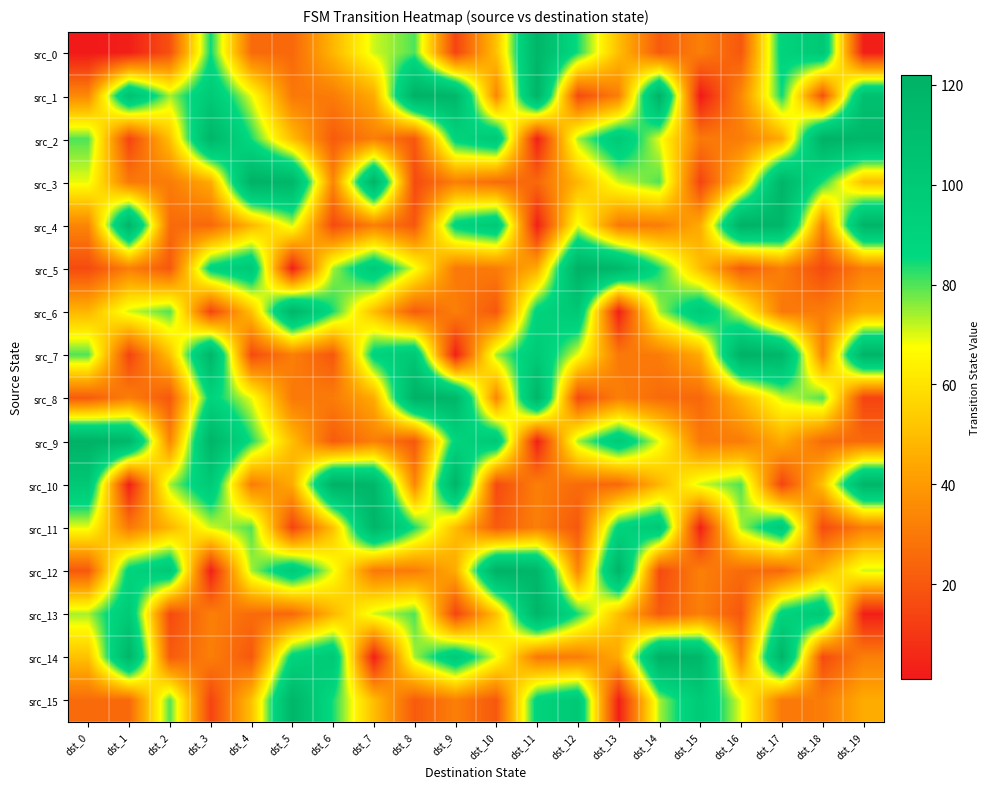

Reading left to right, list all the values displayed in this chart.

src_0: dst_0=1	dst_1=3	dst_2=18	dst_3=85	dst_4=26	dst_5=25	dst_6=48	dst_7=71	dst_8=80	dst_9=14	dst_10=51	dst_11=118	dst_12=84	dst_13=50	dst_14=21	dst_15=32	dst_16=20	dst_17=90	dst_18=101	dst_19=3
src_1: dst_0=35	dst_1=108	dst_2=74	dst_3=99	dst_4=69	dst_5=30	dst_6=31	dst_7=45	dst_8=122	dst_9=117	dst_10=34	dst_11=119	dst_12=16	dst_13=32	dst_14=121	dst_15=1	dst_16=35	dst_17=85	dst_18=18	dst_19=108
src_2: dst_0=80	dst_1=14	dst_2=51	dst_3=118	dst_4=84	dst_5=50	dst_6=21	dst_7=32	dst_8=20	dst_9=90	dst_10=101	dst_11=3	dst_12=74	dst_13=99	dst_14=69	dst_15=30	dst_16=31	dst_17=45	dst_18=122	dst_19=117
src_3: dst_0=69	dst_1=30	dst_2=31	dst_3=45	dst_4=122	dst_5=117	dst_6=34	dst_7=119	dst_8=16	dst_9=32	dst_10=26	dst_11=25	dst_12=48	dst_13=71	dst_14=80	dst_15=14	dst_16=51	dst_17=118	dst_18=84	dst_19=50
src_4: dst_0=34	dst_1=119	dst_2=26	dst_3=25	dst_4=48	dst_5=71	dst_6=16	dst_7=32	dst_8=20	dst_9=90	dst_10=101	dst_11=3	dst_12=69	dst_13=30	dst_14=31	dst_15=45	dst_16=122	dst_17=117	dst_18=34	dst_19=119
src_5: dst_0=16	dst_1=32	dst_2=20	dst_3=90	dst_4=101	dst_5=3	dst_6=74	dst_7=99	dst_8=69	dst_9=30	dst_10=31	dst_11=45	dst_12=122	dst_13=117	dst_14=84	dst_15=50	dst_16=21	dst_17=32	dst_18=16	dst_19=32
src_6: dst_0=48	dst_1=71	dst_2=80	dst_3=14	dst_4=51	dst_5=118	dst_6=84	dst_7=50	dst_8=21	dst_9=32	dst_10=20	dst_11=90	dst_12=101	dst_13=3	dst_14=74	dst_15=99	dst_16=69	dst_17=30	dst_18=31	dst_19=45
src_7: dst_0=80	dst_1=14	dst_2=51	dst_3=118	dst_4=16	dst_5=32	dst_6=20	dst_7=90	dst_8=101	dst_9=3	dst_10=74	dst_11=99	dst_12=69	dst_13=30	dst_14=31	dst_15=45	dst_16=122	dst_17=117	dst_18=34	dst_19=119
src_8: dst_0=21	dst_1=32	dst_2=20	dst_3=90	dst_4=69	dst_5=30	dst_6=31	dst_7=45	dst_8=122	dst_9=117	dst_10=34	dst_11=119	dst_12=16	dst_13=32	dst_14=26	dst_15=25	dst_16=48	dst_17=71	dst_18=80	dst_19=14
src_9: dst_0=122	dst_1=117	dst_2=34	dst_3=119	dst_4=84	dst_5=50	dst_6=21	dst_7=32	dst_8=20	dst_9=90	dst_10=101	dst_11=3	dst_12=74	dst_13=99	dst_14=69	dst_15=30	dst_16=31	dst_17=45	dst_18=26	dst_19=25
src_10: dst_0=101	dst_1=3	dst_2=74	dst_3=99	dst_4=31	dst_5=45	dst_6=122	dst_7=117	dst_8=34	dst_9=119	dst_10=16	dst_11=32	dst_12=26	dst_13=25	dst_14=48	dst_15=71	dst_16=80	dst_17=14	dst_18=51	dst_19=118
src_11: dst_0=69	dst_1=30	dst_2=48	dst_3=71	dst_4=80	dst_5=14	dst_6=51	dst_7=118	dst_8=84	dst_9=50	dst_10=21	dst_11=32	dst_12=20	dst_13=90	dst_14=101	dst_15=3	dst_16=74	dst_17=99	dst_18=16	dst_19=32
src_12: dst_0=20	dst_1=90	dst_2=101	dst_3=3	dst_4=74	dst_5=99	dst_6=69	dst_7=30	dst_8=31	dst_9=45	dst_10=122	dst_11=117	dst_12=34	dst_13=119	dst_14=16	dst_15=32	dst_16=26	dst_17=25	dst_18=48	dst_19=71
src_13: dst_0=74	dst_1=99	dst_2=16	dst_3=32	dst_4=26	dst_5=25	dst_6=48	dst_7=71	dst_8=80	dst_9=14	dst_10=51	dst_11=118	dst_12=84	dst_13=50	dst_14=21	dst_15=32	dst_16=20	dst_17=90	dst_18=101	dst_19=3
src_14: dst_0=51	dst_1=118	dst_2=21	dst_3=32	dst_4=20	dst_5=90	dst_6=101	dst_7=3	dst_8=74	dst_9=99	dst_10=69	dst_11=30	dst_12=31	dst_13=45	dst_14=122	dst_15=117	dst_16=34	dst_17=119	dst_18=16	dst_19=32
src_15: dst_0=26	dst_1=25	dst_2=80	dst_3=14	dst_4=51	dst_5=118	dst_6=84	dst_7=50	dst_8=21	dst_9=32	dst_10=20	dst_11=90	dst_12=101	dst_13=3	dst_14=74	dst_15=99	dst_16=69	dst_17=30	dst_18=31	dst_19=45